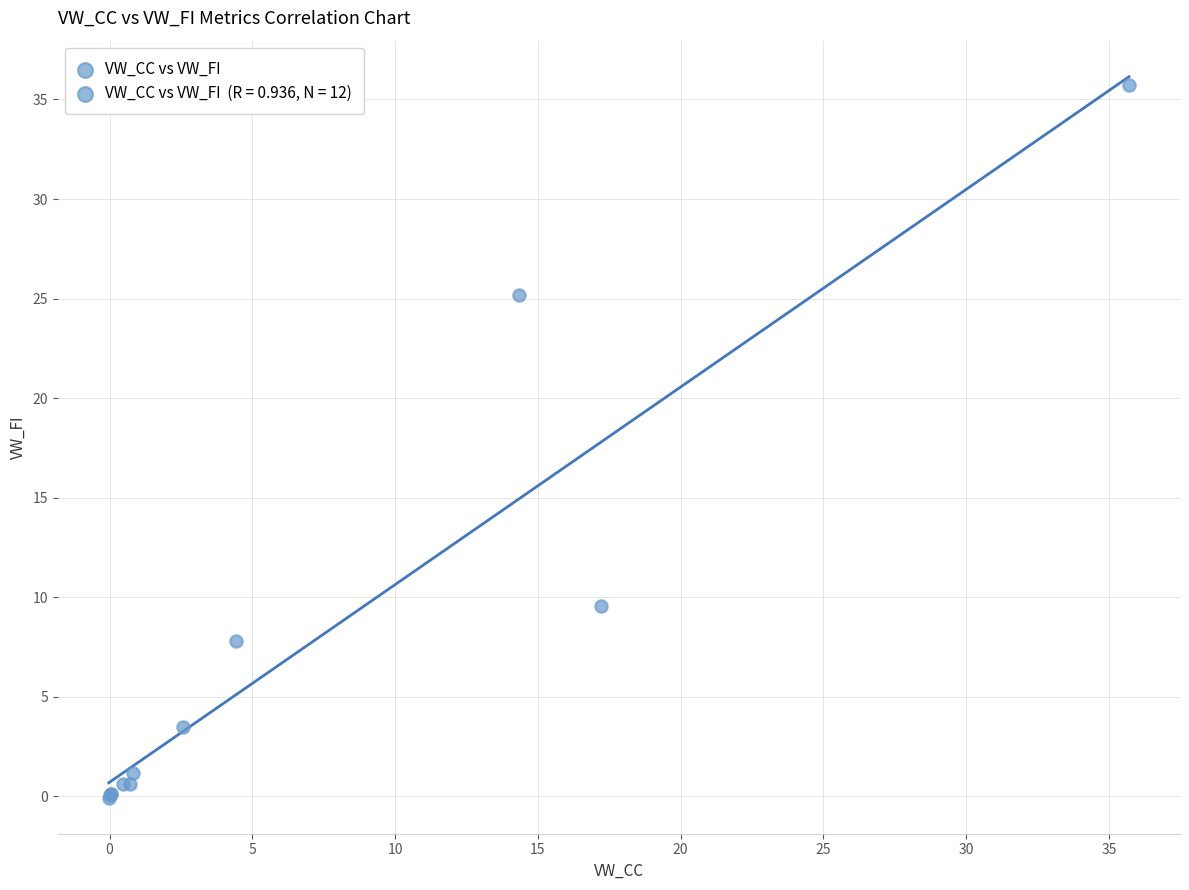

What Y value in the scatter plot is closest to 17?

9.6